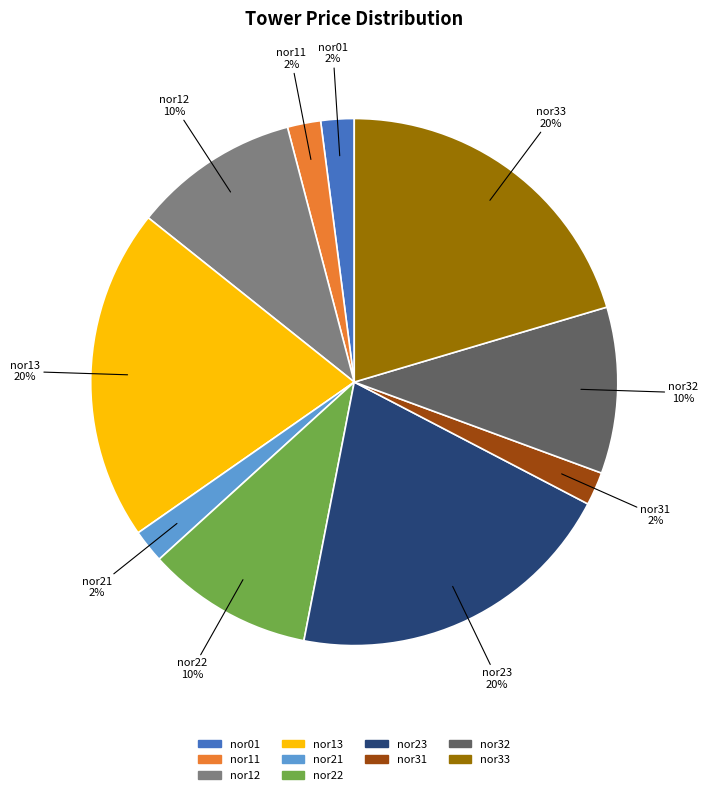

What is the ratio of the value at nor32 to the value at nor12?

1.0